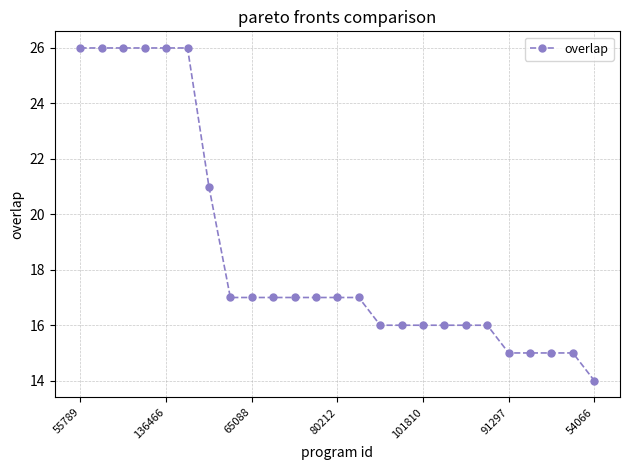

What is the value of the 12th point from the left?

17